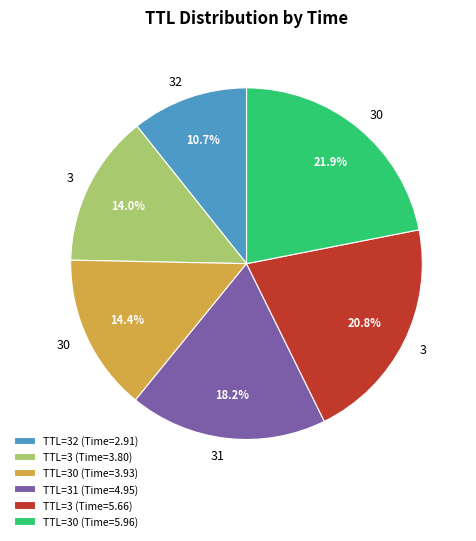

Does TTL=30 (Time=3.93) represent more than half of the total?

No